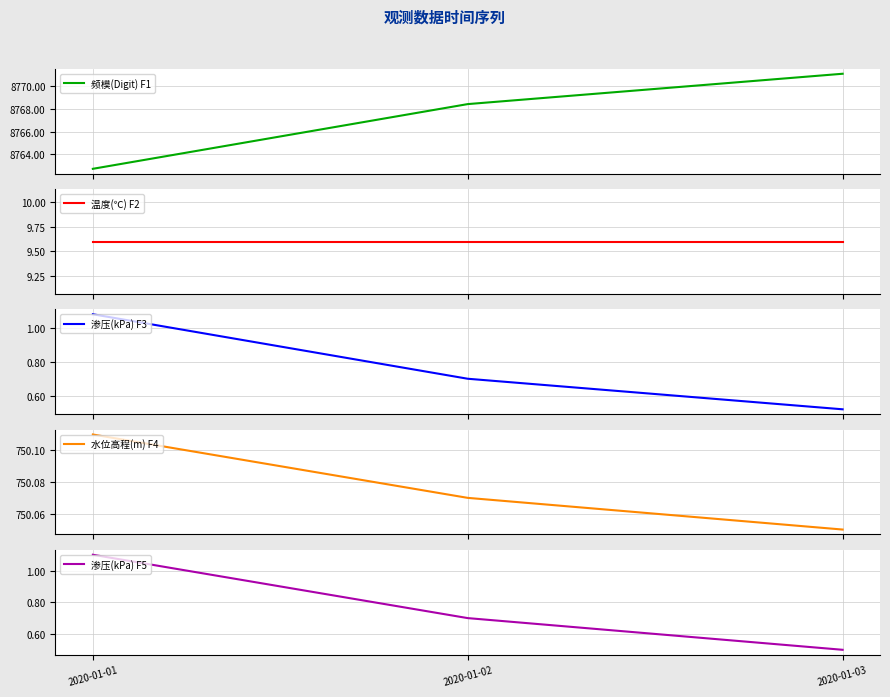

Which category has the highest value across all series?

2020-01-03